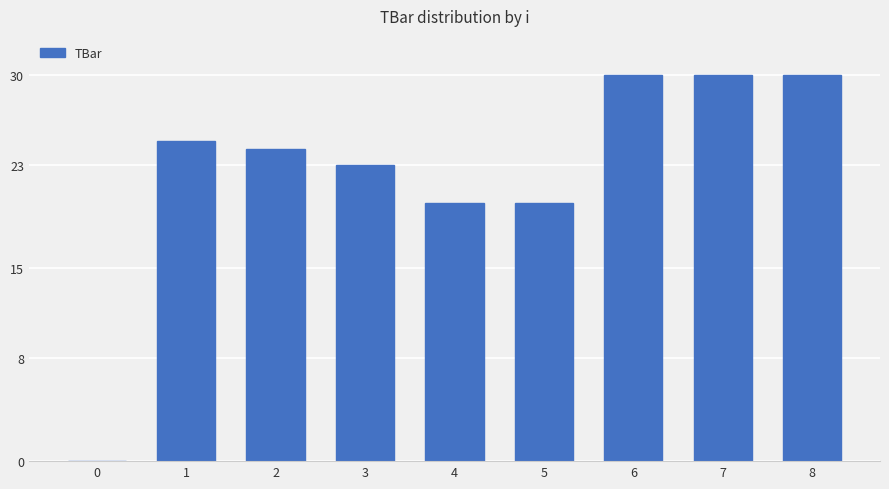

Which has a higher value, 2 or 0?

2